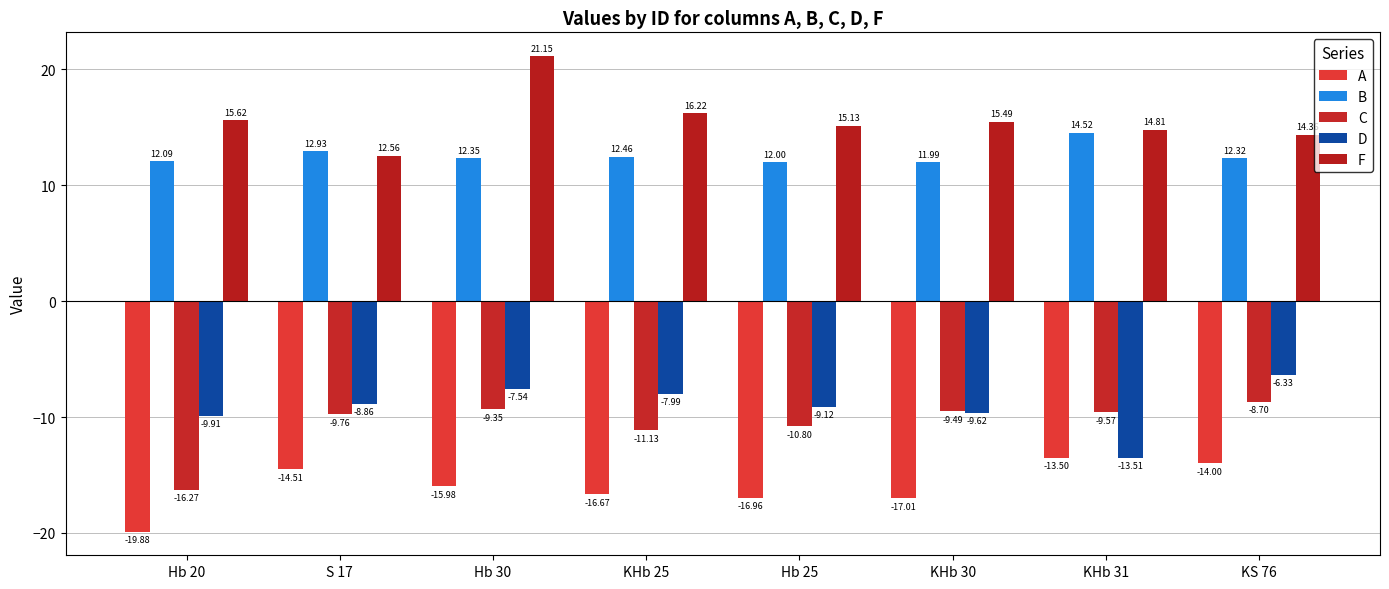

Rank the series at Hb 20 from lowest to highest value.

A, C, D, B, F